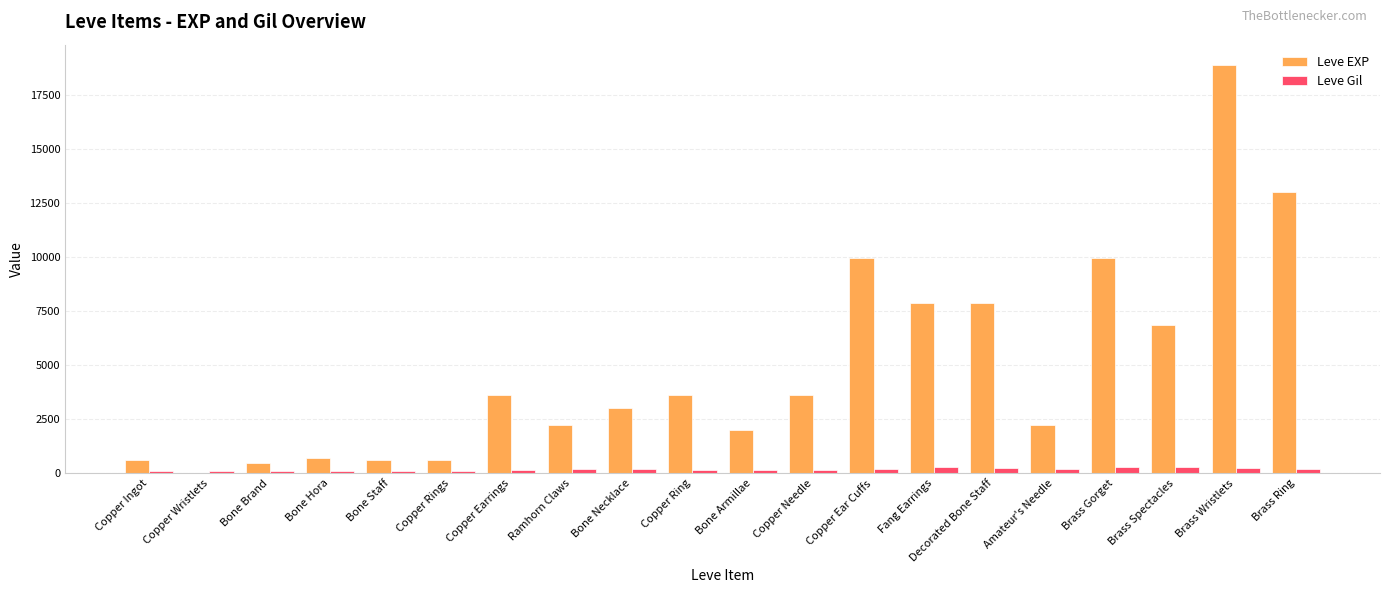

What is the maximum value shown in the chart?

18910